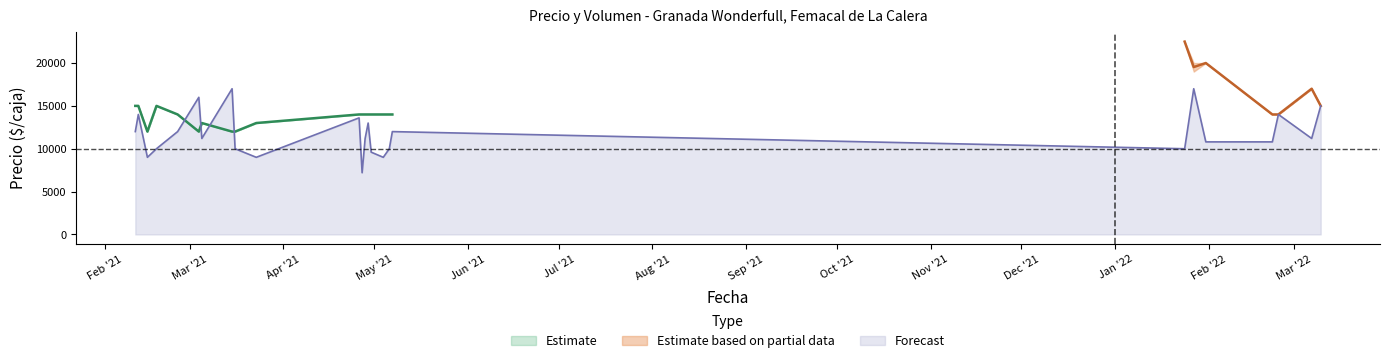

What is the value of the Precio minimo point at the 2nd from the left?

15000